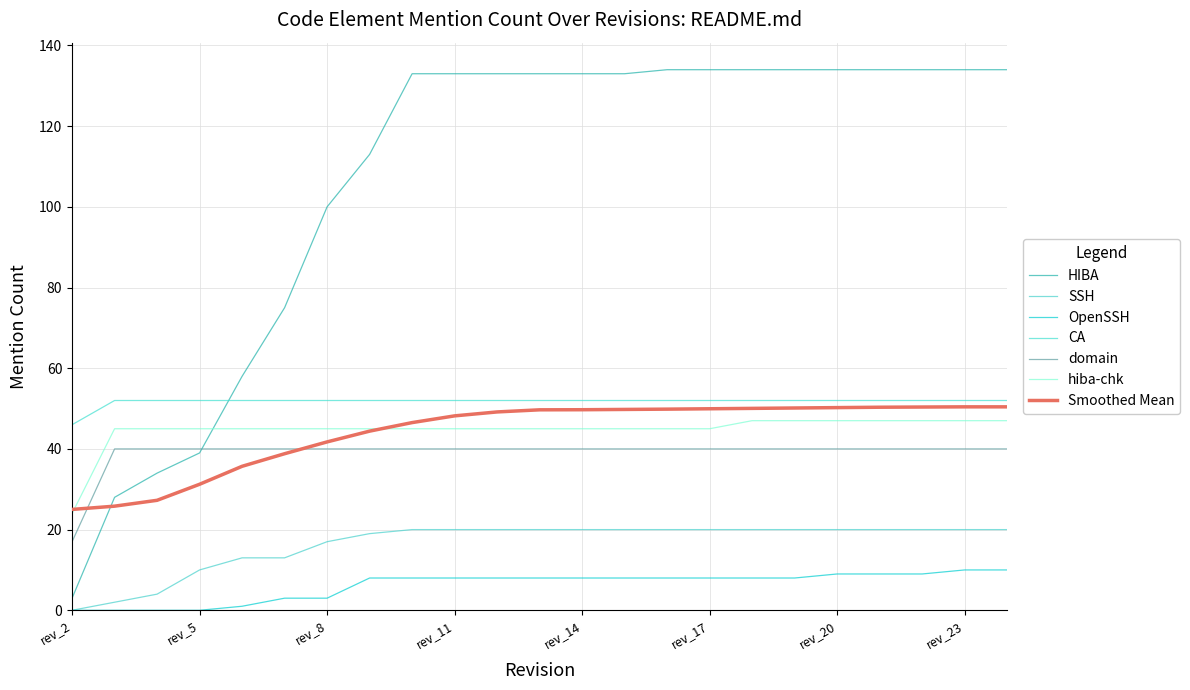

What is the sum of all OpenSSH values?

142.0